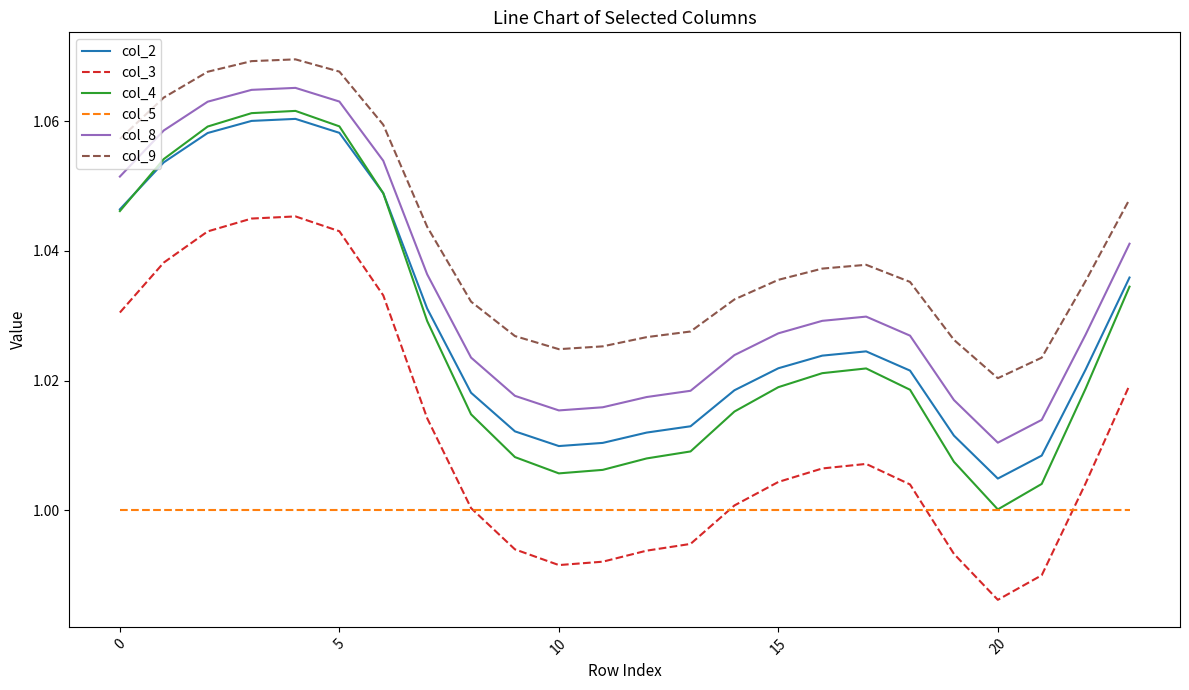

What is the sum of all col_4 values?

24.6